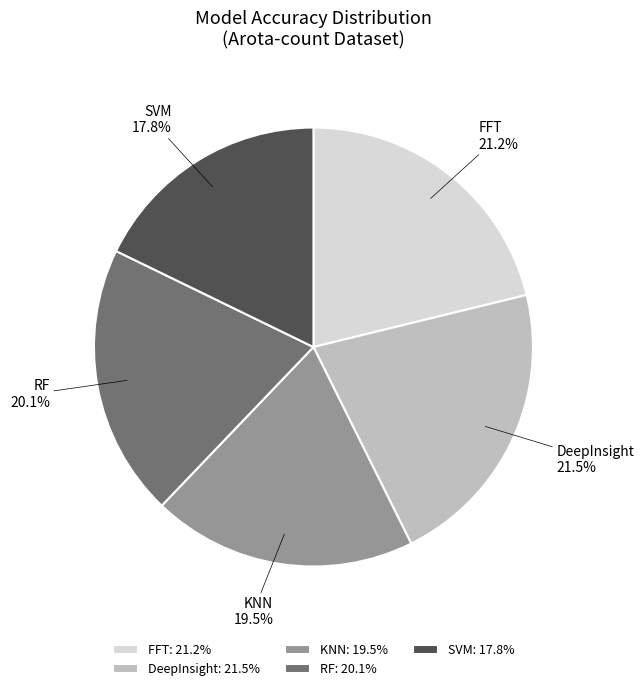

To the nearest percent, what percentage of the pie is SVM?

18%